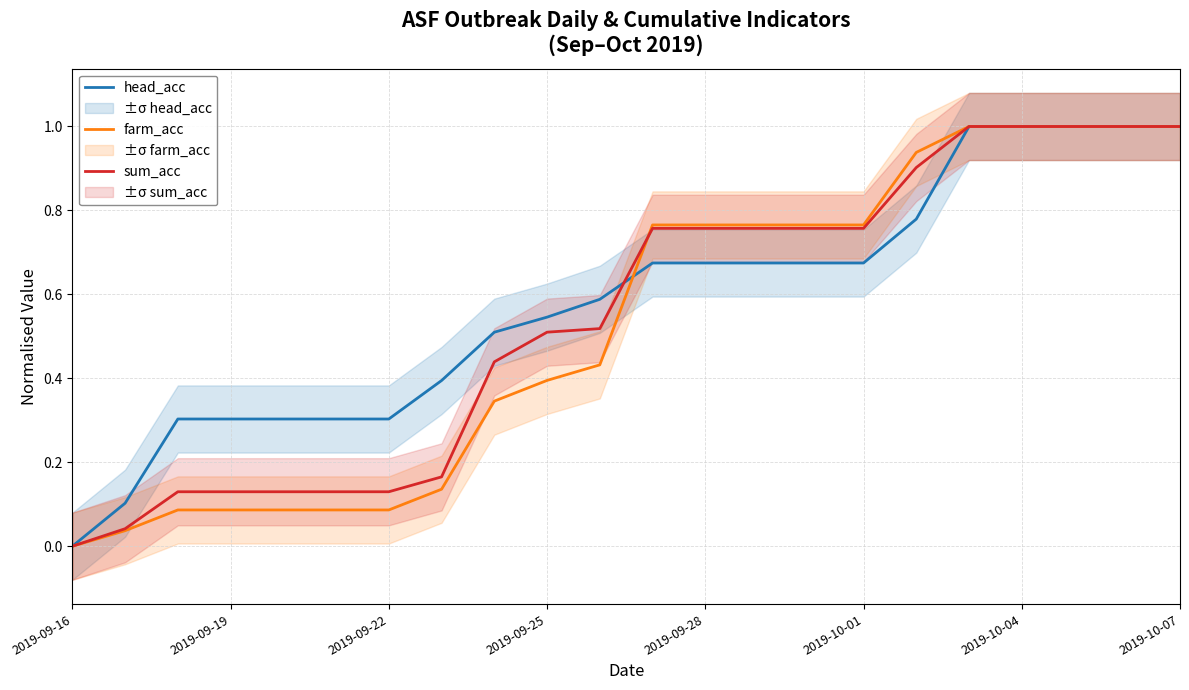

Is it true that head_acc equals 1.5 at 2019-10-07?

False